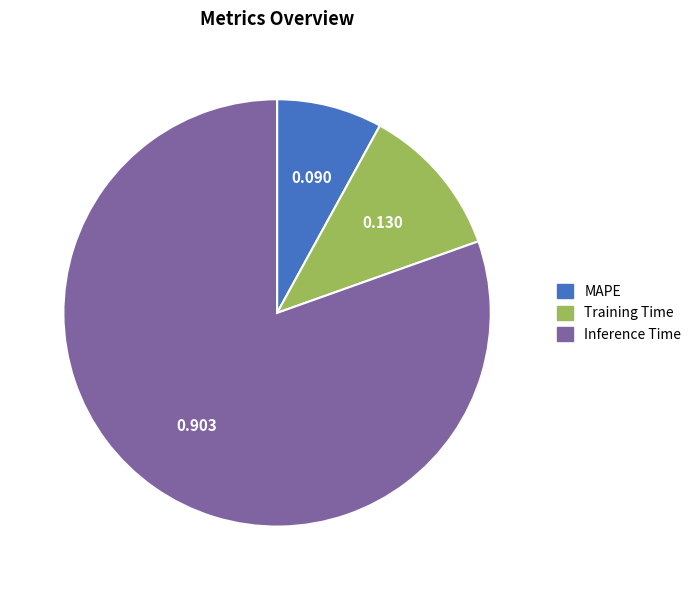

Combined, do Inference Time and Training Time account for over 50%?

Yes